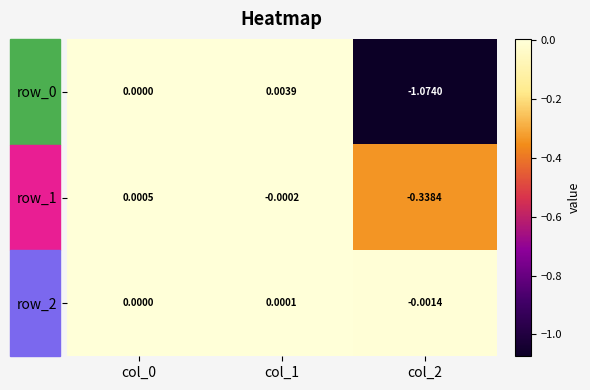

Which series has the largest total across all categories?

row_2